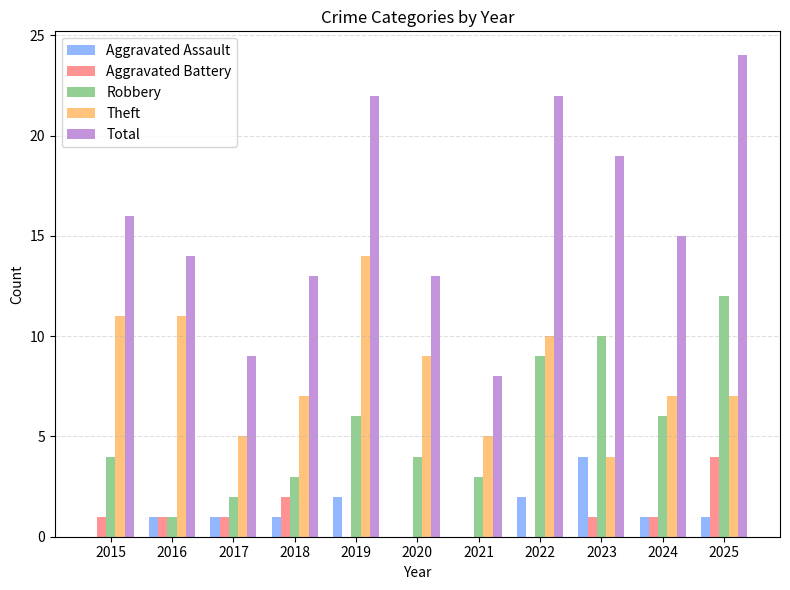

Are the bars horizontal?

No